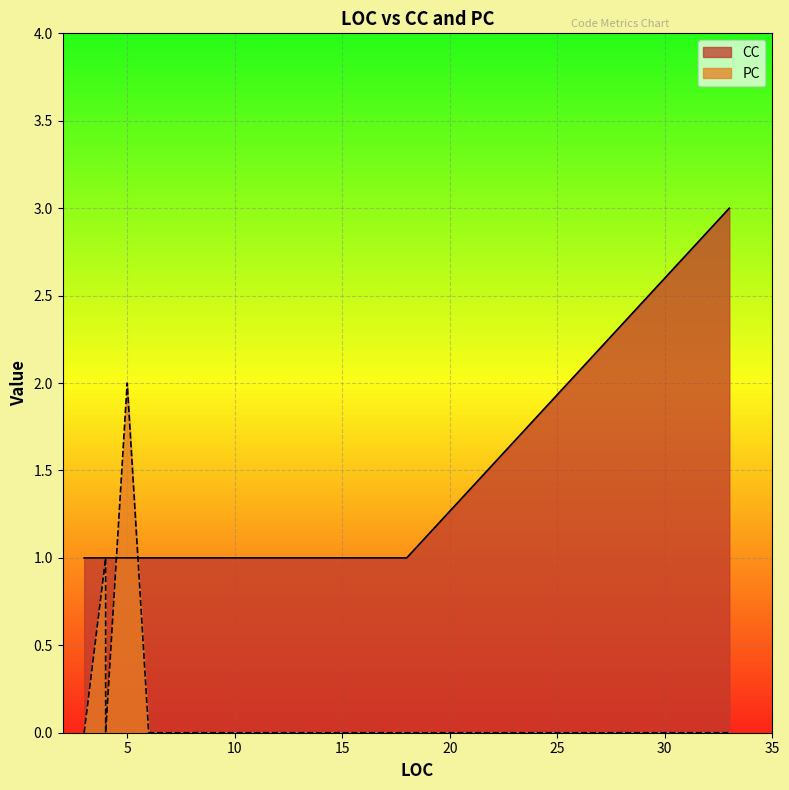

What are all the series names shown in the legend?

CC, PC